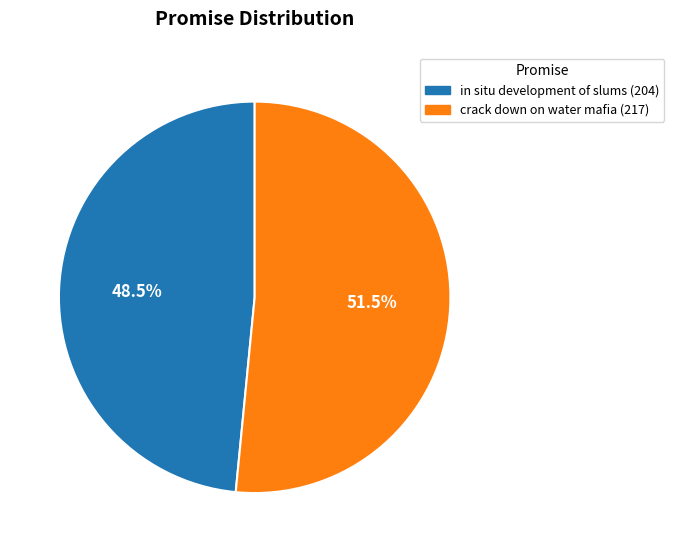

Between crack down on water mafia and in situ development of slums, which is larger?

crack down on water mafia